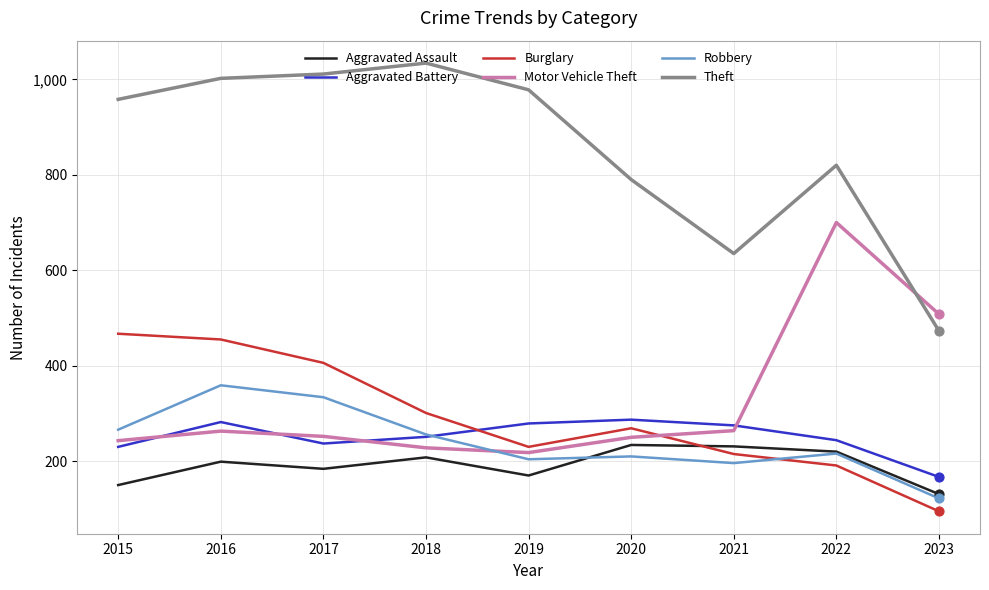

Which series changed the most between 2016 and 2023?

Theft